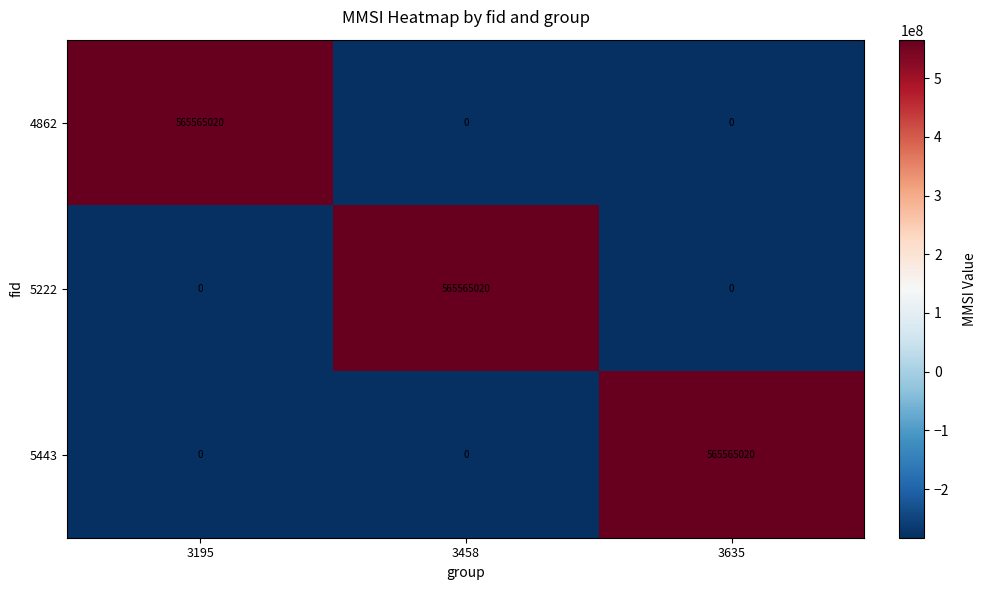

What is the approximate value of 5443 at 3635?

565565020